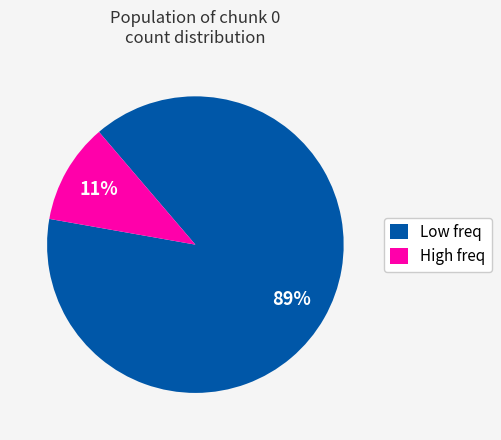

True or false: Low freq accounts for 81% of the total.

False